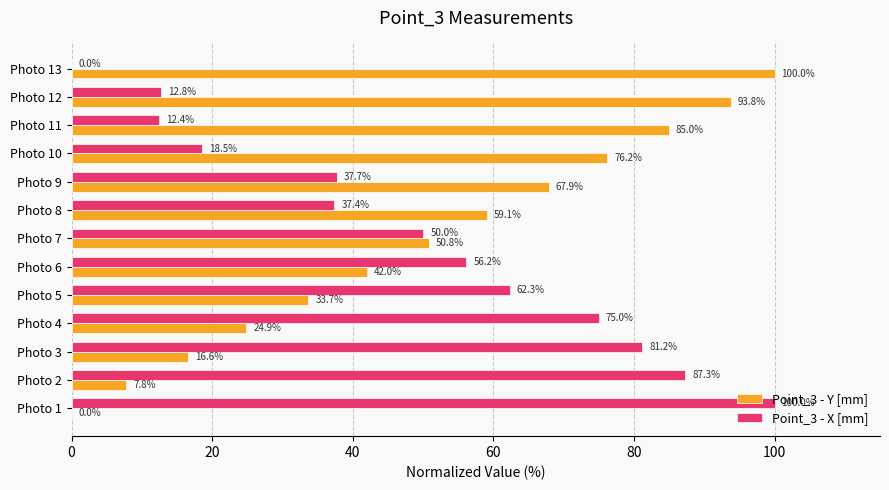

How many categories are shown in the chart?

13